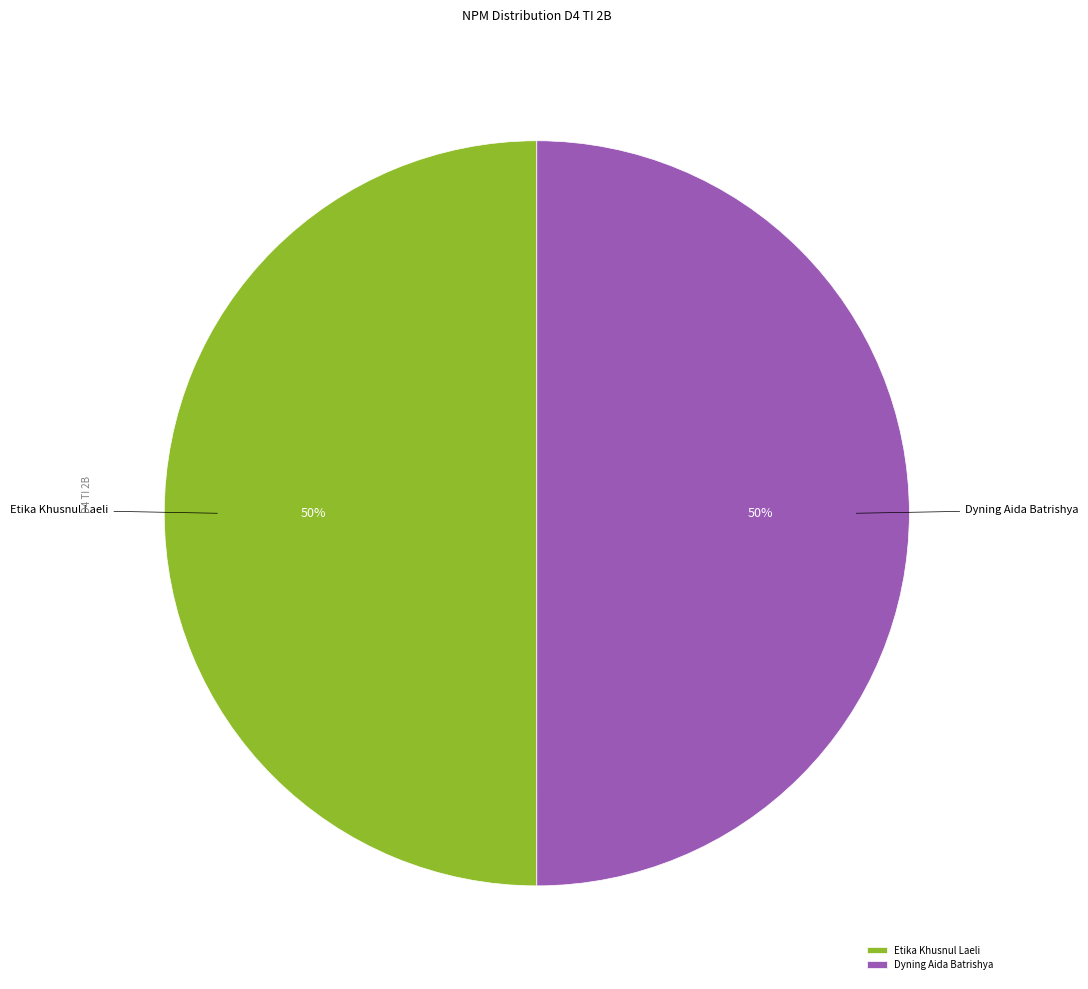

To the nearest percent, what is the average slice percentage?

50%